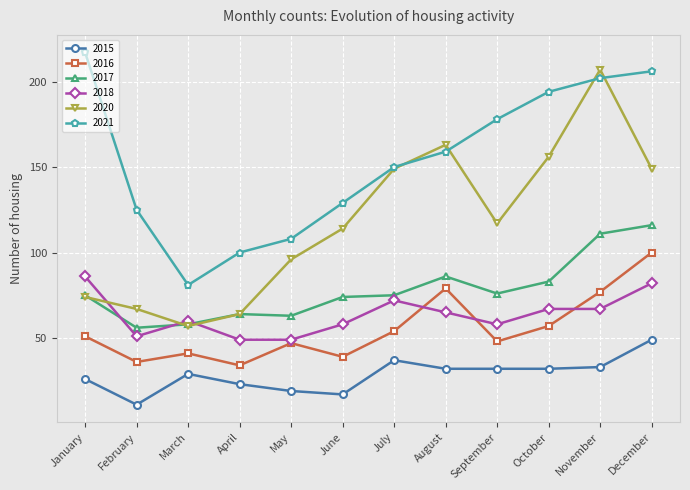

The value of 2015 at November is 15. True or false?

False